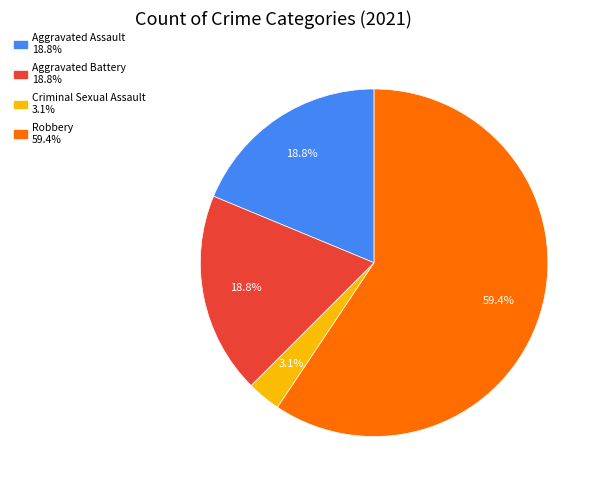

Is there a majority slice in this chart?

Yes